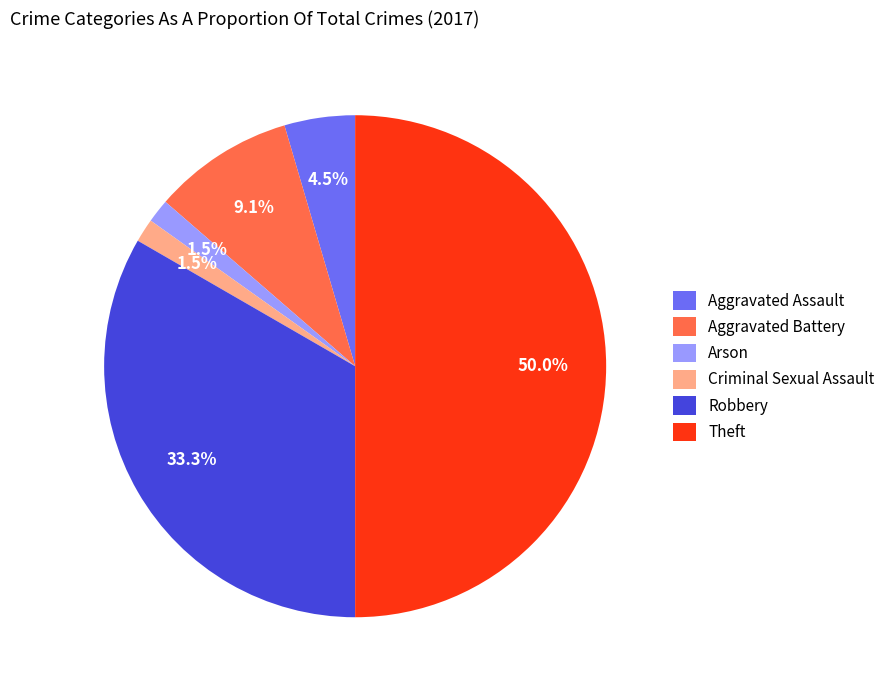

Is the sum of Aggravated Assault and Arson greater than half?

No